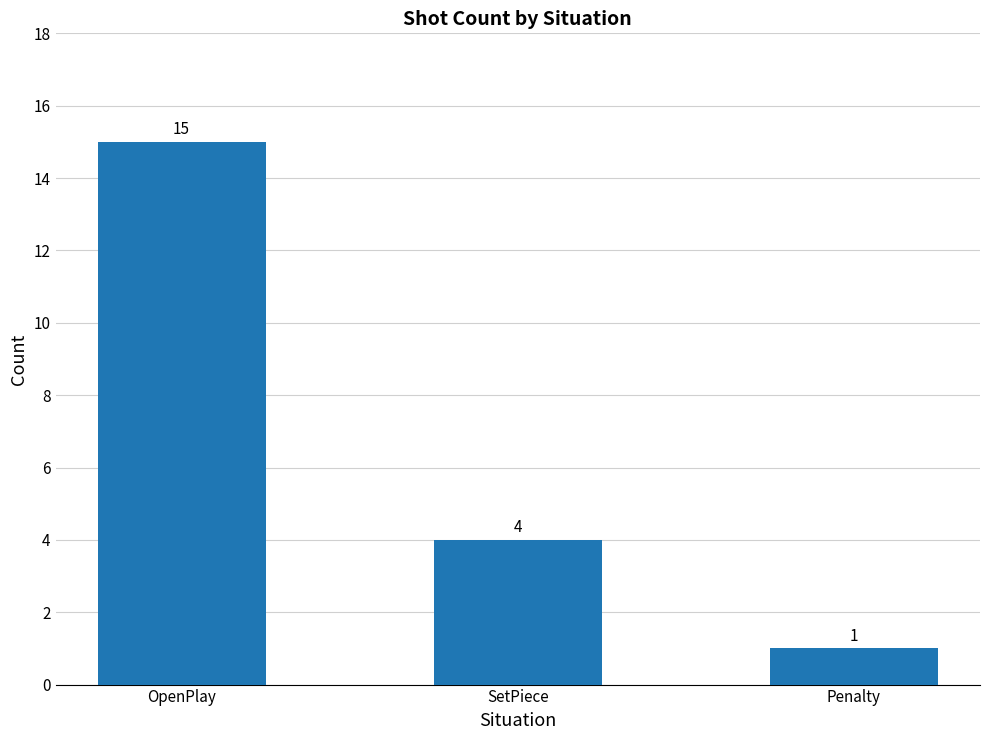

The value at SetPiece is 3. True or false?

False